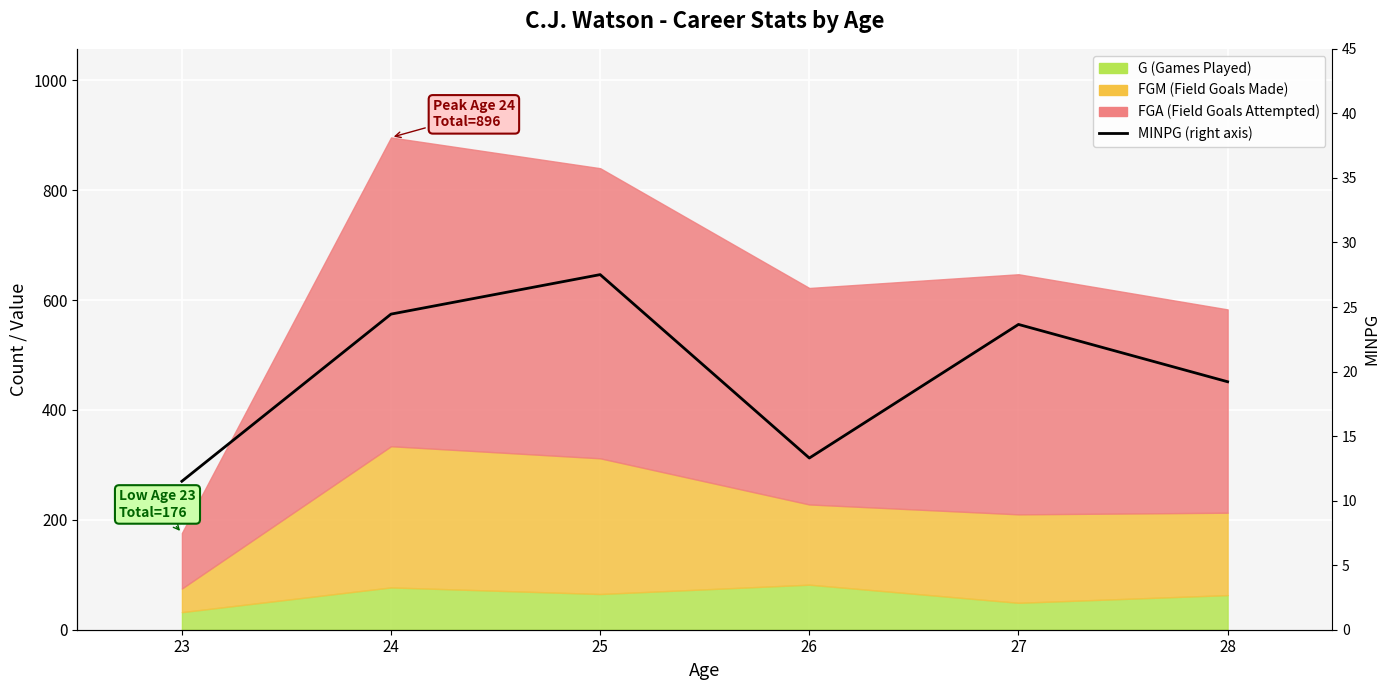

What is the value of the 5th point from the left?

23.6